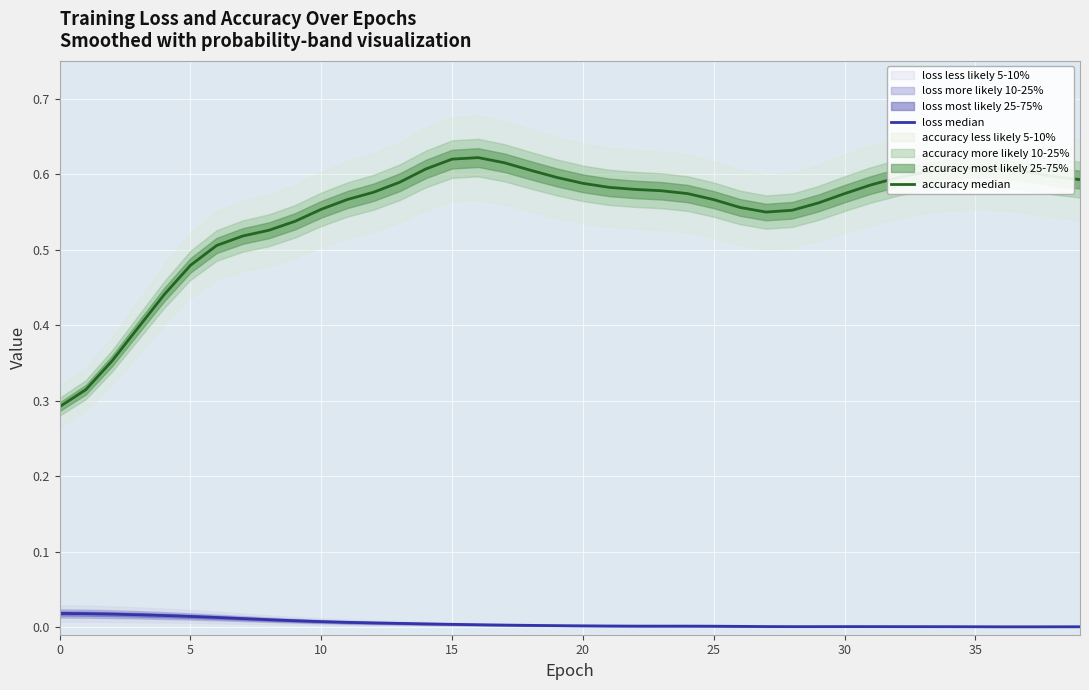

What is the difference between the highest and lowest values at 26?

0.6